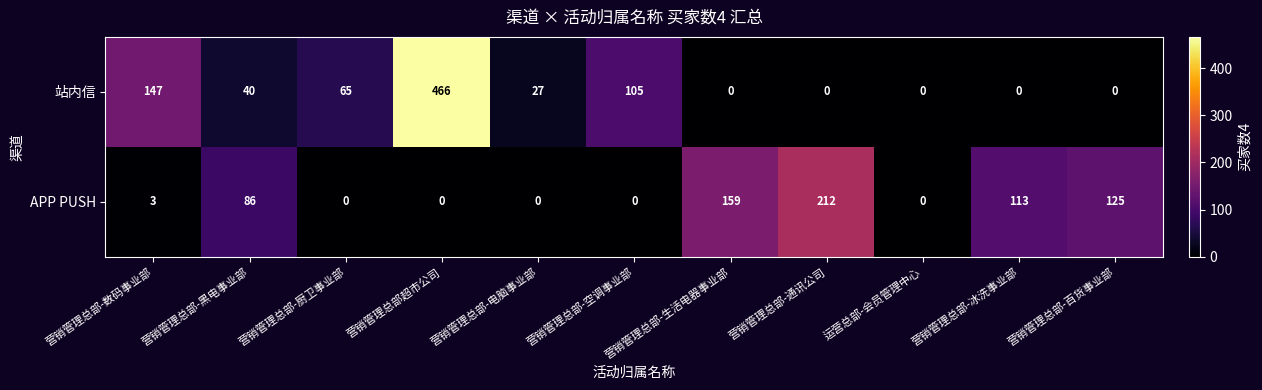

What is the difference between the maximum and minimum values in the APP PUSH series?

212